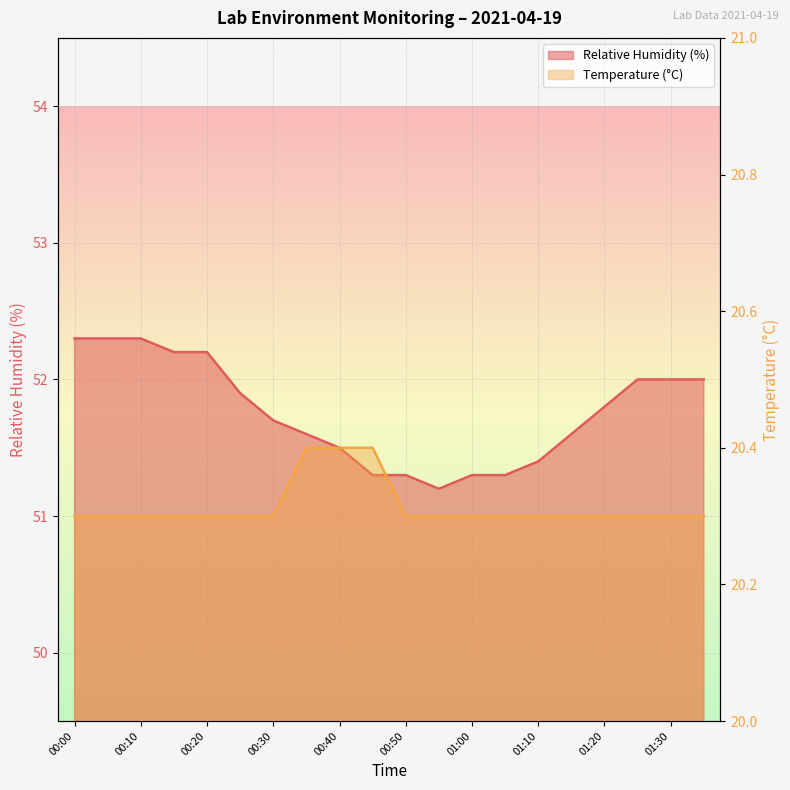

True or false: Relative Humidity (%) and Temperature (°C) intersect in this chart.

False